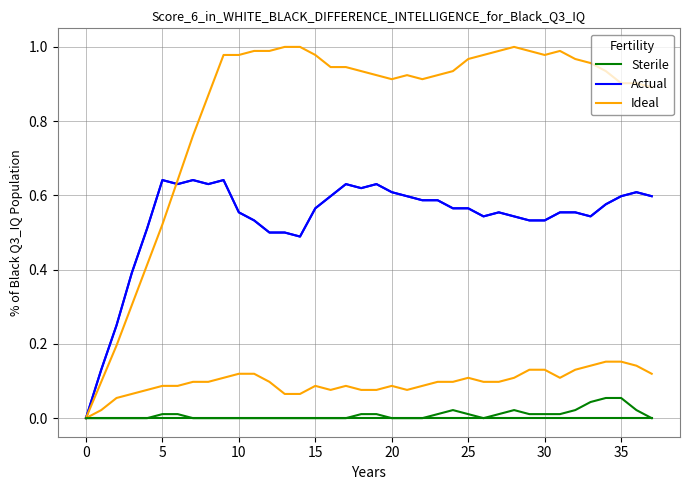

At how many categories does at least one series exceed 0?

37